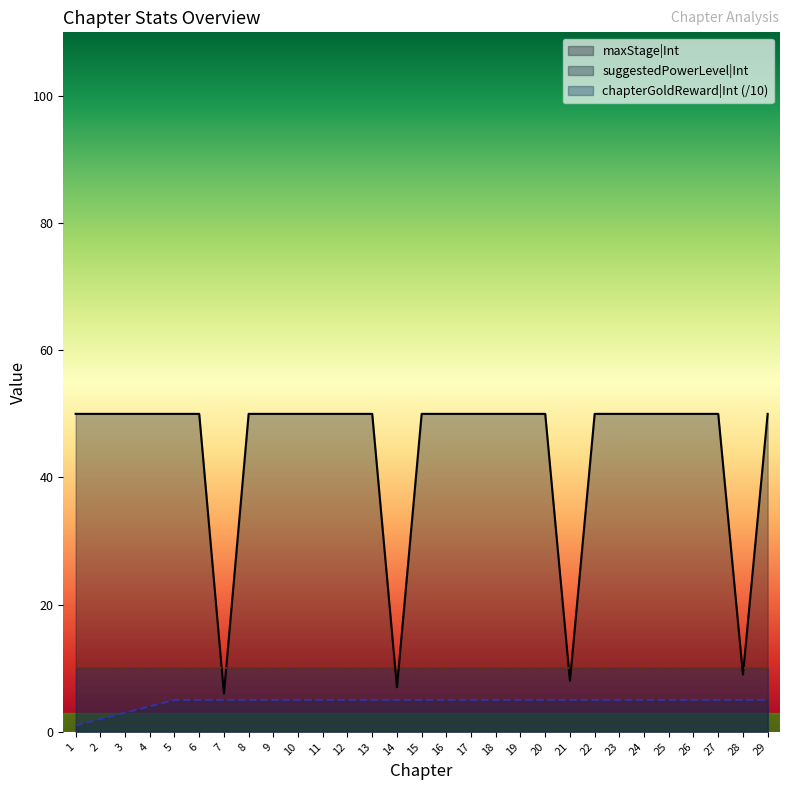

At 25, list the series in order from largest to smallest.

maxStage|Int, chapterGoldReward|Int (/10), suggestedPowerLevel|Int